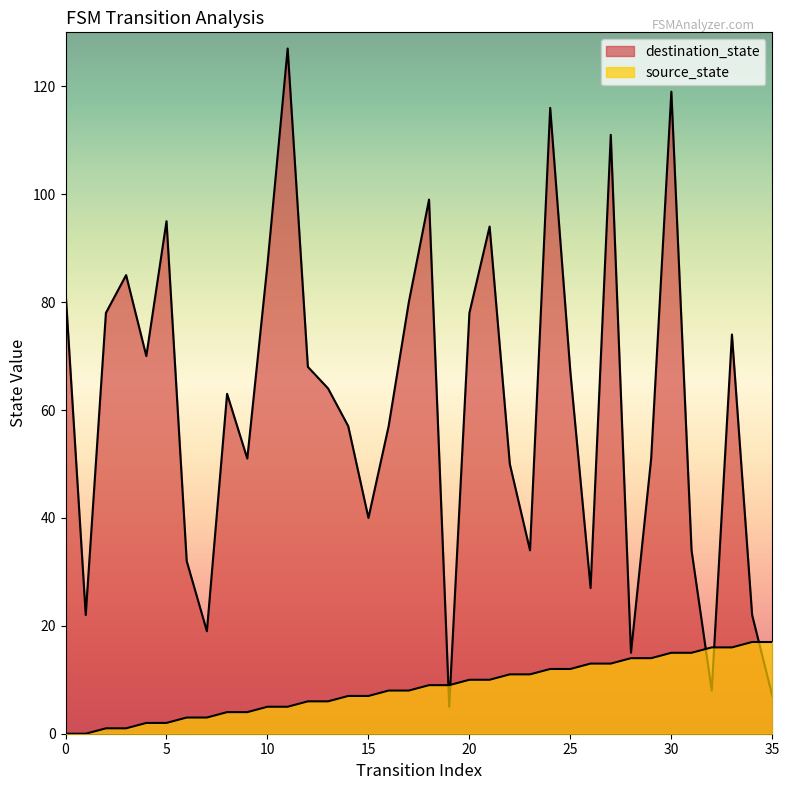

What is the difference between the highest and lowest values at 12?

62